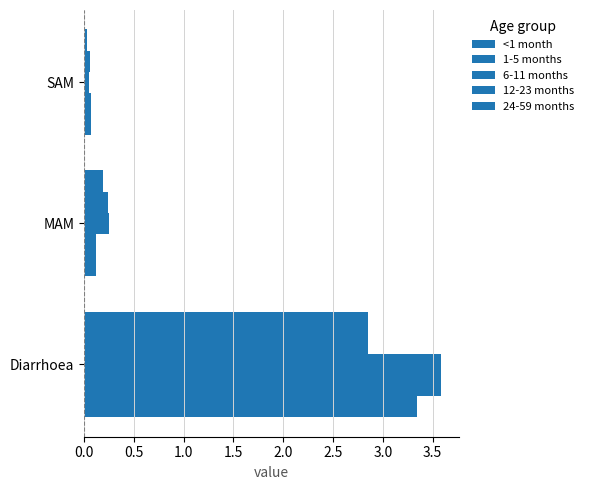

How many series are shown in this chart?

5